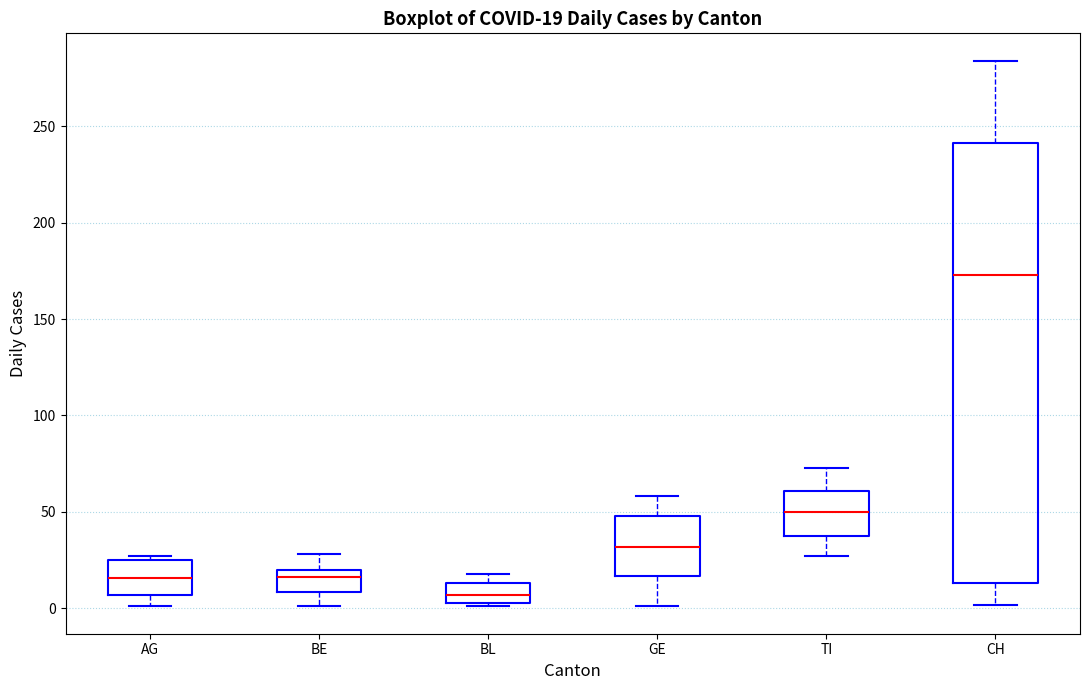

Which box's median line is the lowest?

BL